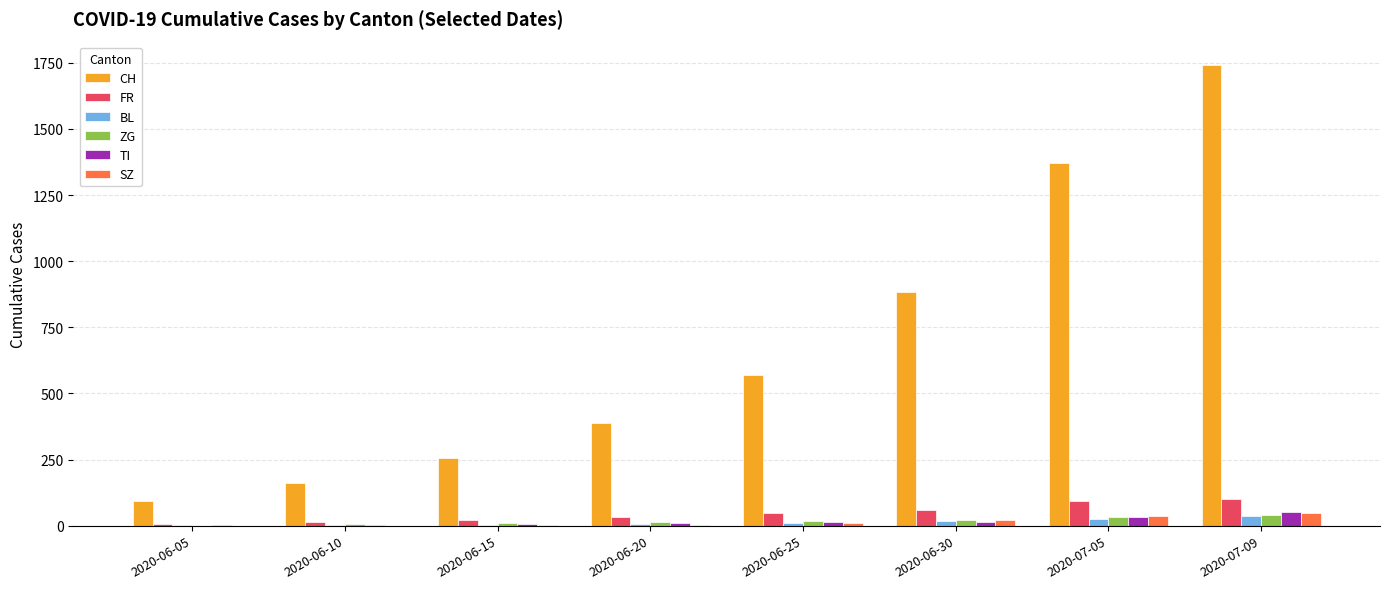

Which series changed the most between 2020-06-20 and 2020-07-09?

CH